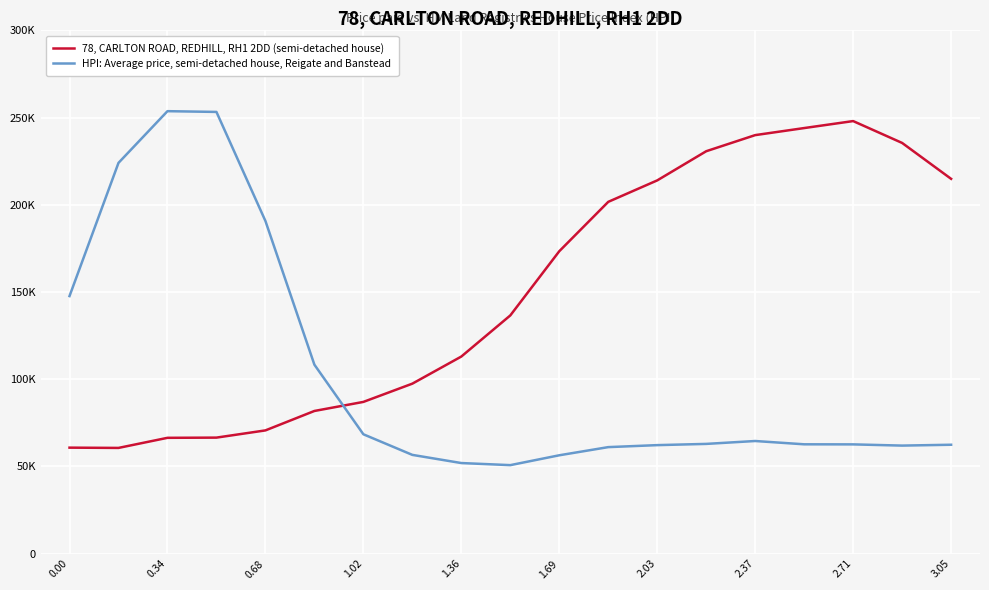

What are all the series names shown in the legend?

78, CARLTON ROAD, REDHILL, RH1 2DD (semi-detached house), HPI: Average price, semi-detached house, Reigate and Banstead